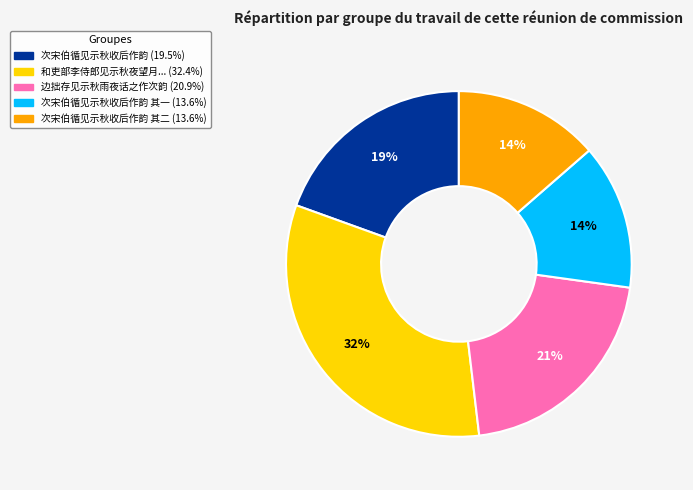

To the nearest percent, what is the average slice percentage?

20%